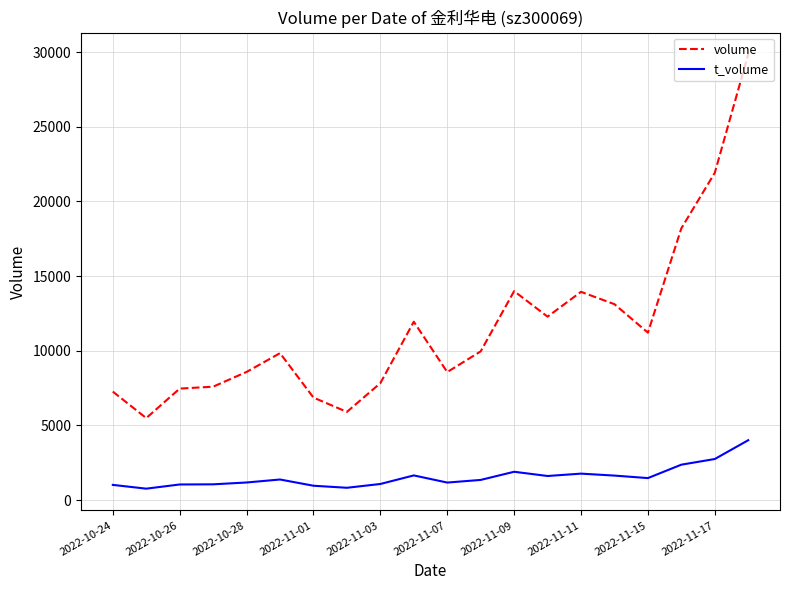

True or false: volume and t_volume cross at least once.

False